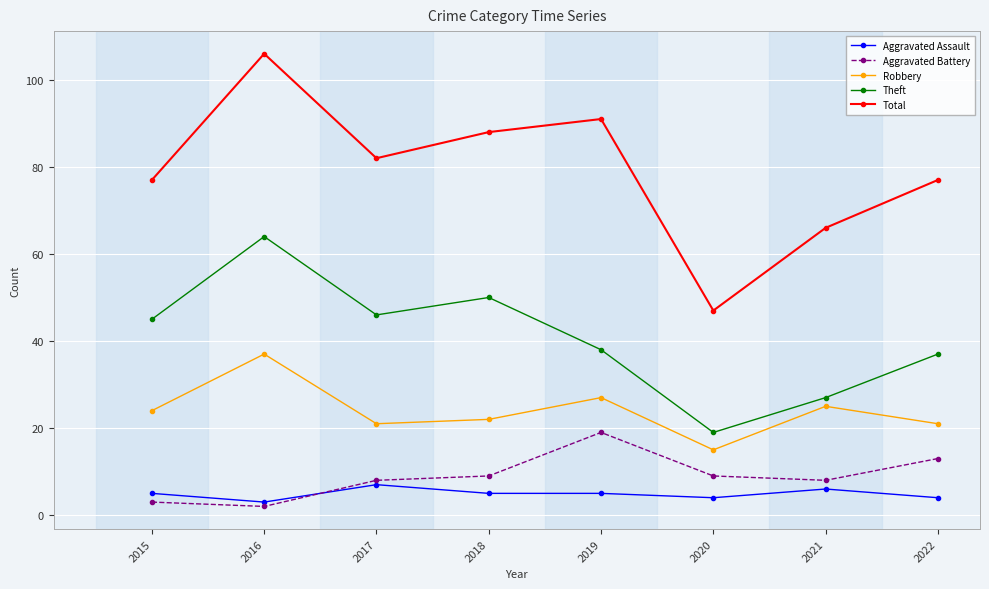

What is the value of the Aggravated Battery point at the 5th from the left?

19